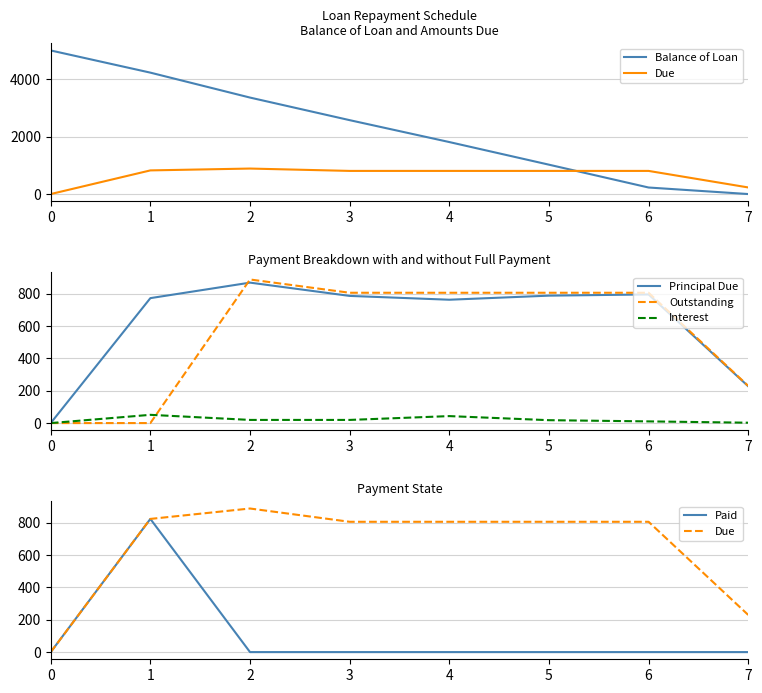

Reading left to right, transcribe all the data shown in this chart.

Balance of Loan: 5000.0	4227.6	3359.3	2573.1	1810.6	1022.8	227.6	0.0
Due: 0.0	823.4	887.7	805.6	805.6	805.6	805.6	229.8
Principal Due: 0.0	772.4	868.3	786.2	762.6	787.8	795.2	227.6
Outstanding: 0.0	0.0	887.7	805.6	805.6	805.6	805.6	229.8
Interest: 0.0	51.0	19.5	19.5	43.1	17.9	10.4	2.2
Paid: 0.0	823.4	0.0	0.0	0.0	0.0	0.0	0.0